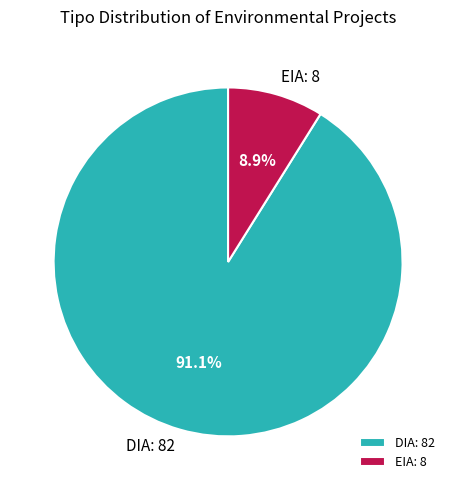

Which category accounts for the majority?

DIA